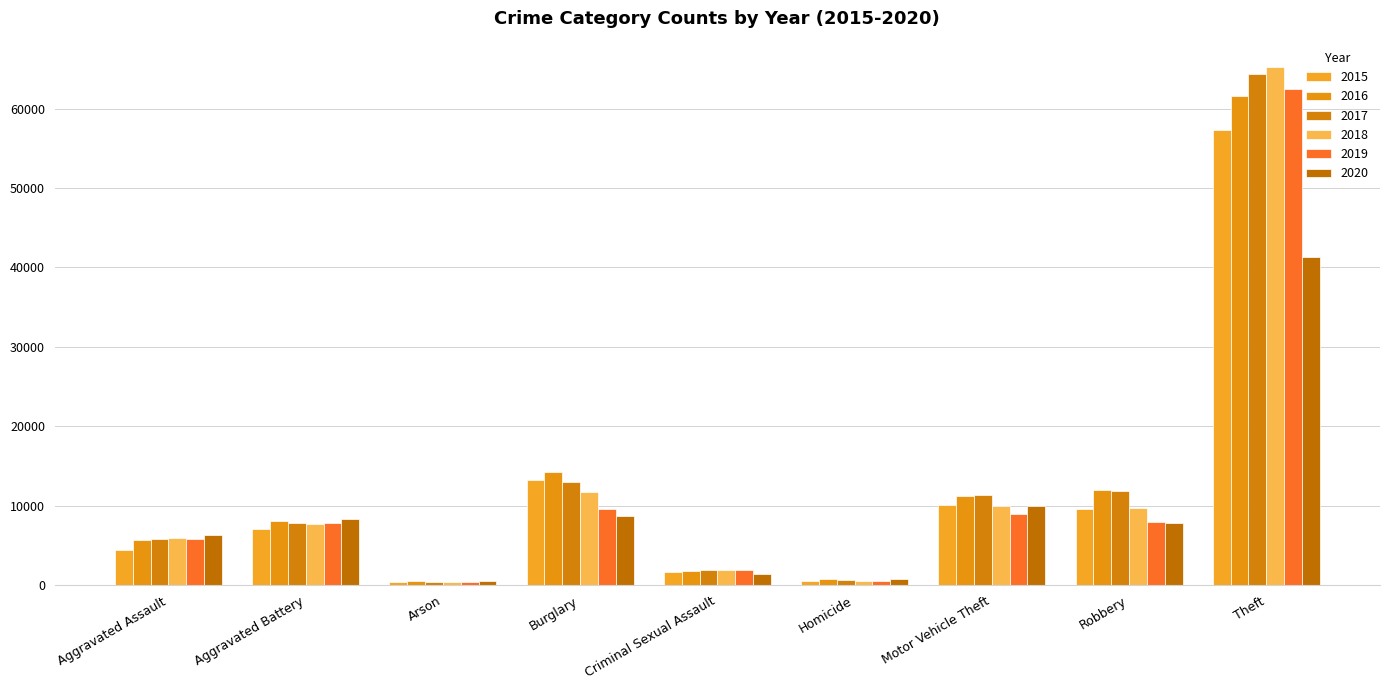

What is the sum of all 2017 values?

117323